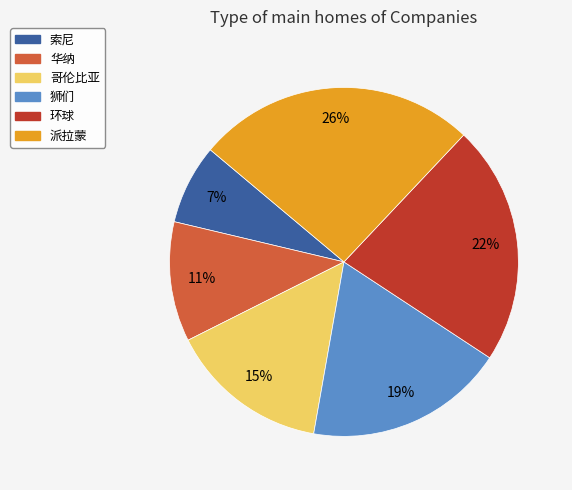

To the nearest percent, what portion does 派拉蒙 represent?

26%